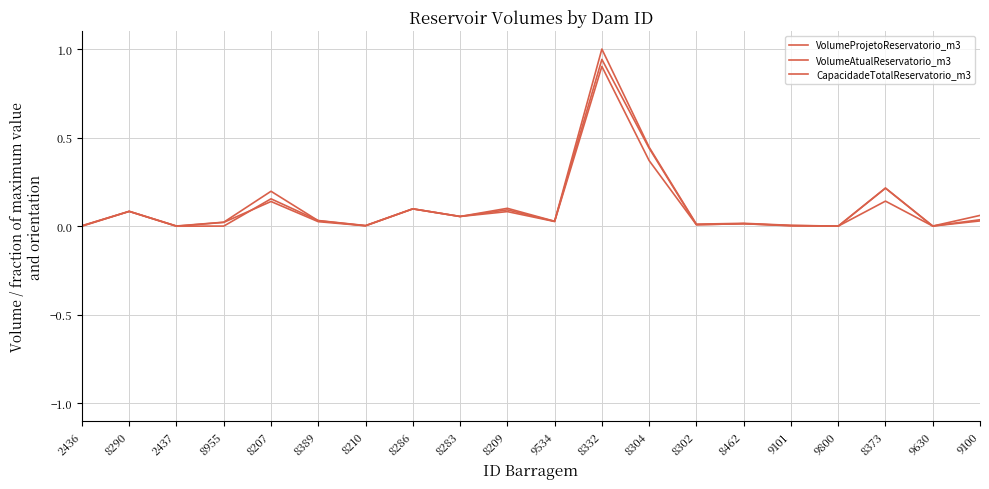

Between 8286 and 8462, which is larger?

8286